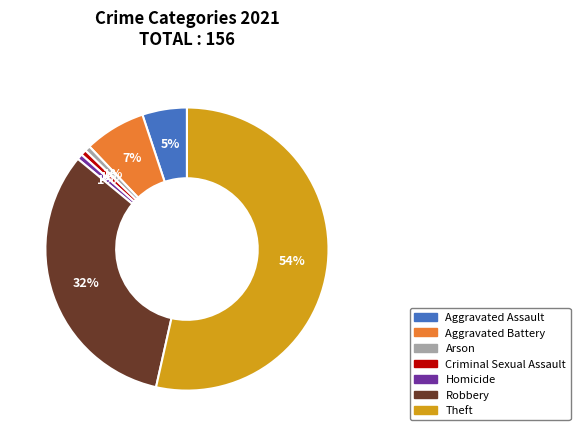

To the nearest percent, what is the difference between the Aggravated Assault and Arson slice percentages?

4%